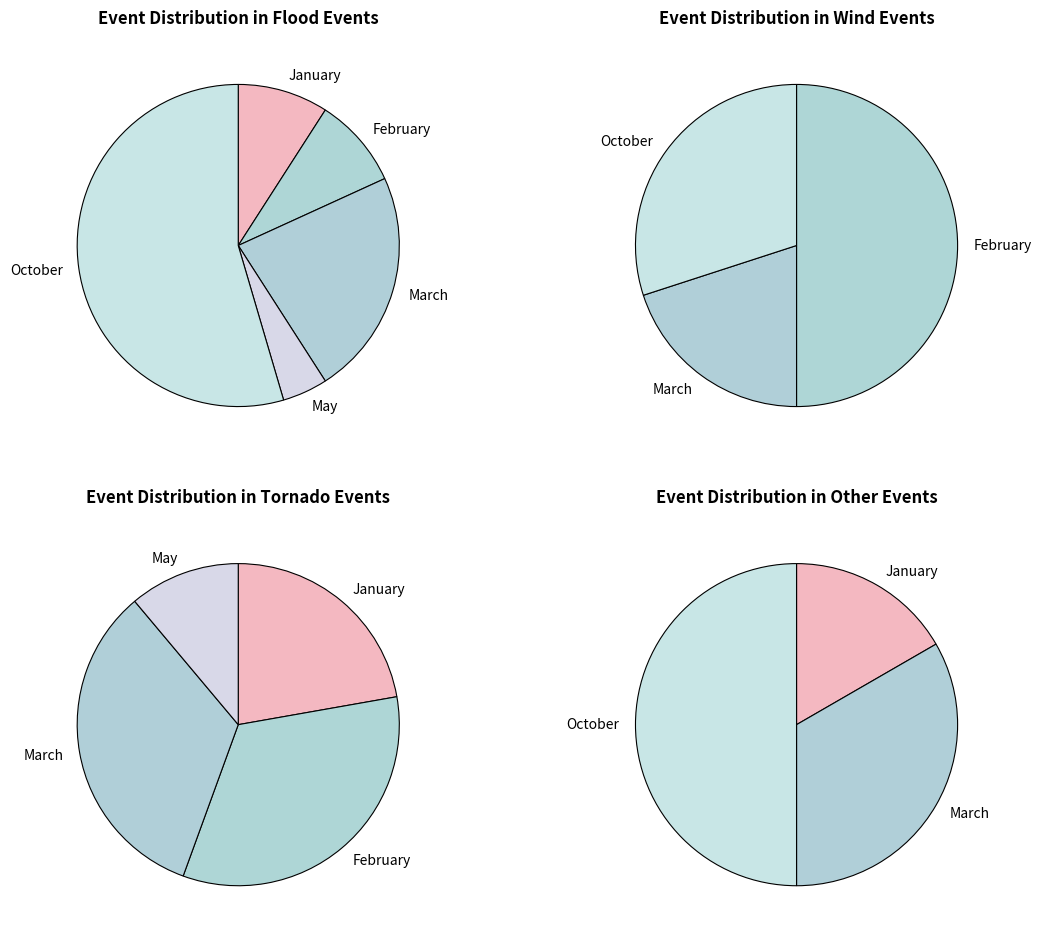

What percentage do May and March together represent?

29.8%